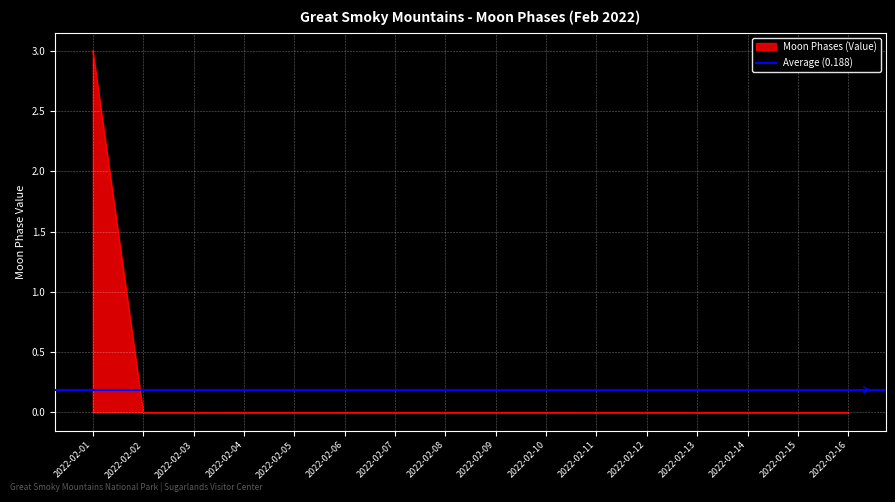

Reading left to right, list all the values displayed in this chart.

2022-02-01=3	2022-02-02=0	2022-02-03=0	2022-02-04=0	2022-02-05=0	2022-02-06=0	2022-02-07=0	2022-02-08=0	2022-02-09=0	2022-02-10=0	2022-02-11=0	2022-02-12=0	2022-02-13=0	2022-02-14=0	2022-02-15=0	2022-02-16=0